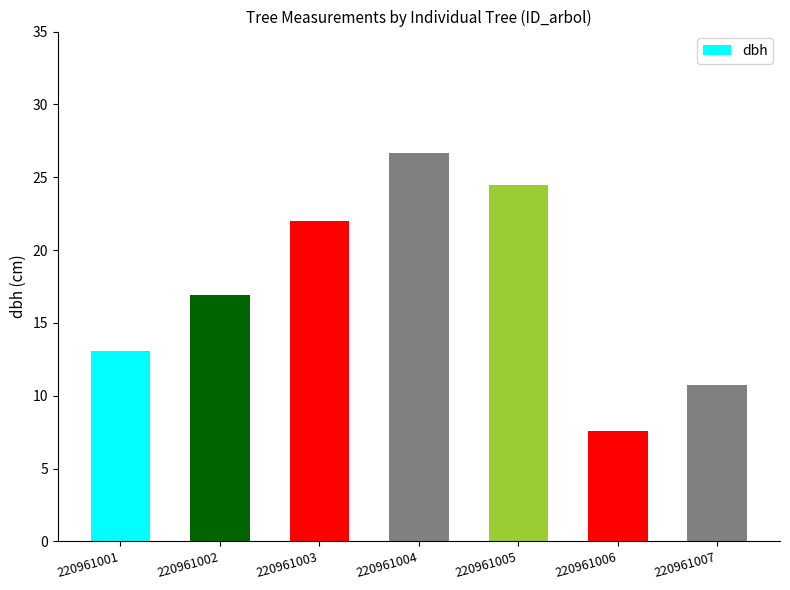

The chart shows a value of 26.6 at 220961004. True or false?

True